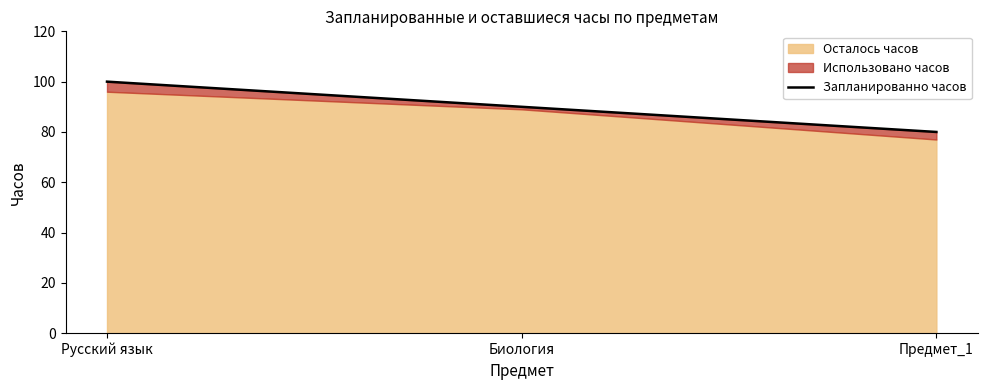

What position from the left is Биология?

2